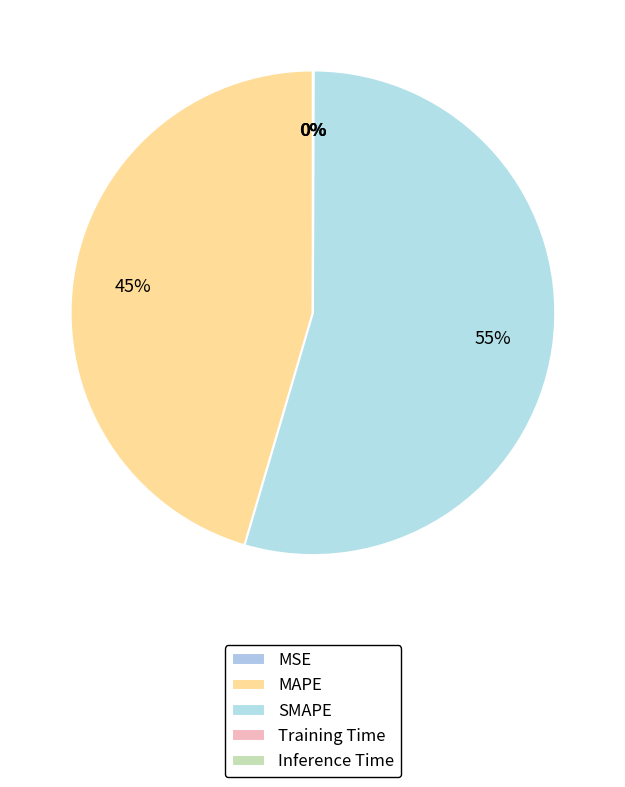

Which category has the biggest portion of the pie?

SMAPE